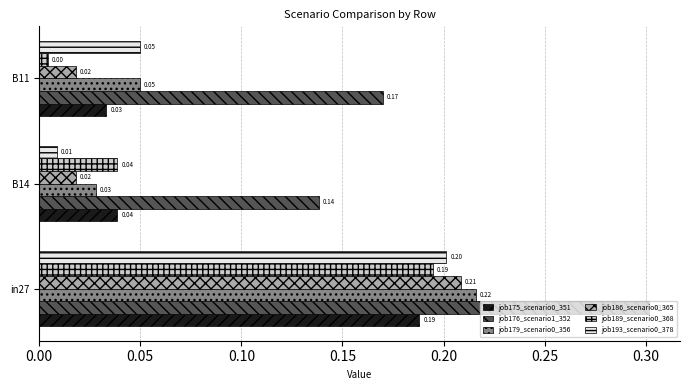

Count the job179_scenario0_356 values in the range 0 to 1.

3